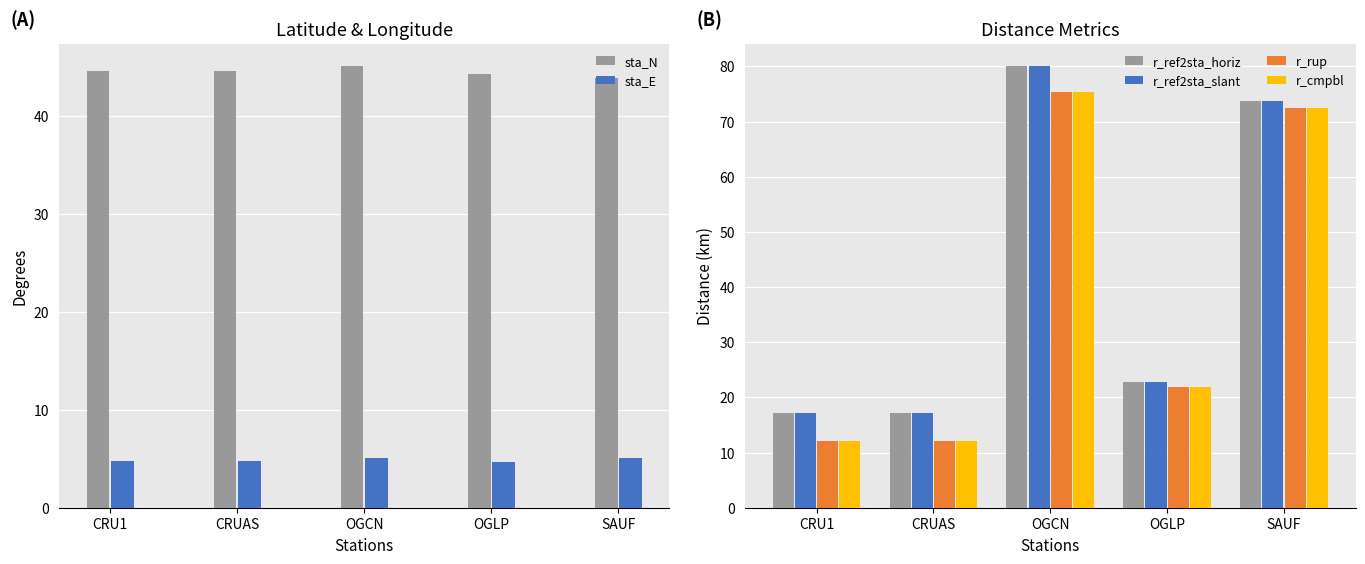

Reading left to right, transcribe all the data shown in this chart.

sta_N: CRU1=44.6	CRUAS=44.6	OGCN=45.2	OGLP=44.3	SAUF=43.9
sta_E: CRU1=4.8	CRUAS=4.8	OGCN=5.1	OGLP=4.7	SAUF=5.1
r_ref2sta_horiz: CRU1=17.1	CRUAS=17.1	OGCN=80.1	OGLP=22.8	SAUF=73.7
r_ref2sta_slant: CRU1=17.1	CRUAS=17.1	OGCN=80.1	OGLP=22.8	SAUF=73.7
r_rup: CRU1=12.1	CRUAS=12.1	OGCN=75.3	OGLP=21.9	SAUF=72.5
r_cmpbl: CRU1=12.1	CRUAS=12.1	OGCN=75.3	OGLP=21.9	SAUF=72.5